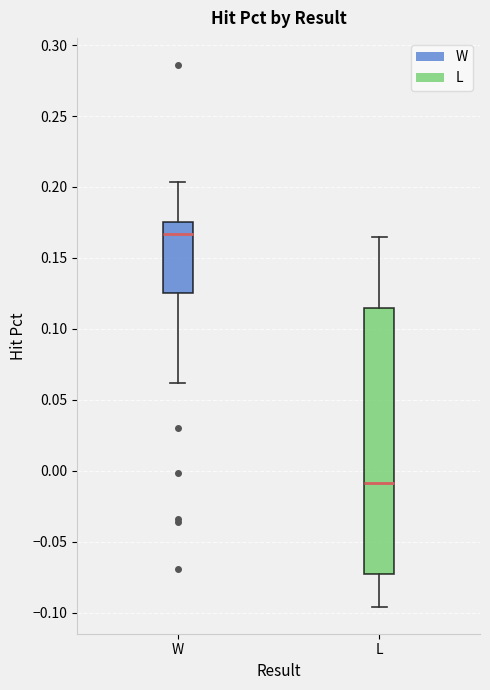

Reading left to right, read every box against the y-axis: the position of its median line, the range the box covers, and the ends of its whiskers. The values are not printed on the chart, so give them approximately, as read against the axis.

W: median 0.165, box 0.125 to 0.175, whiskers 0.060 to 0.205
L: median -0.010, box -0.075 to 0.115, whiskers -0.095 to 0.165